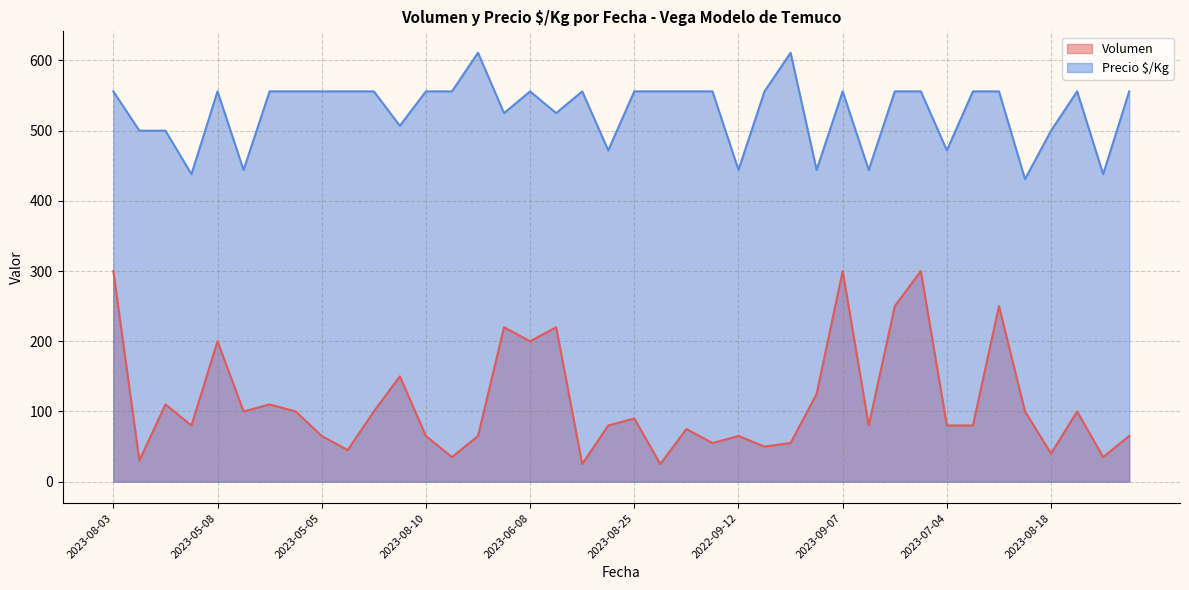

Rank the series at 2023-05-05 from lowest to highest value.

Volumen, Precio $/Kg